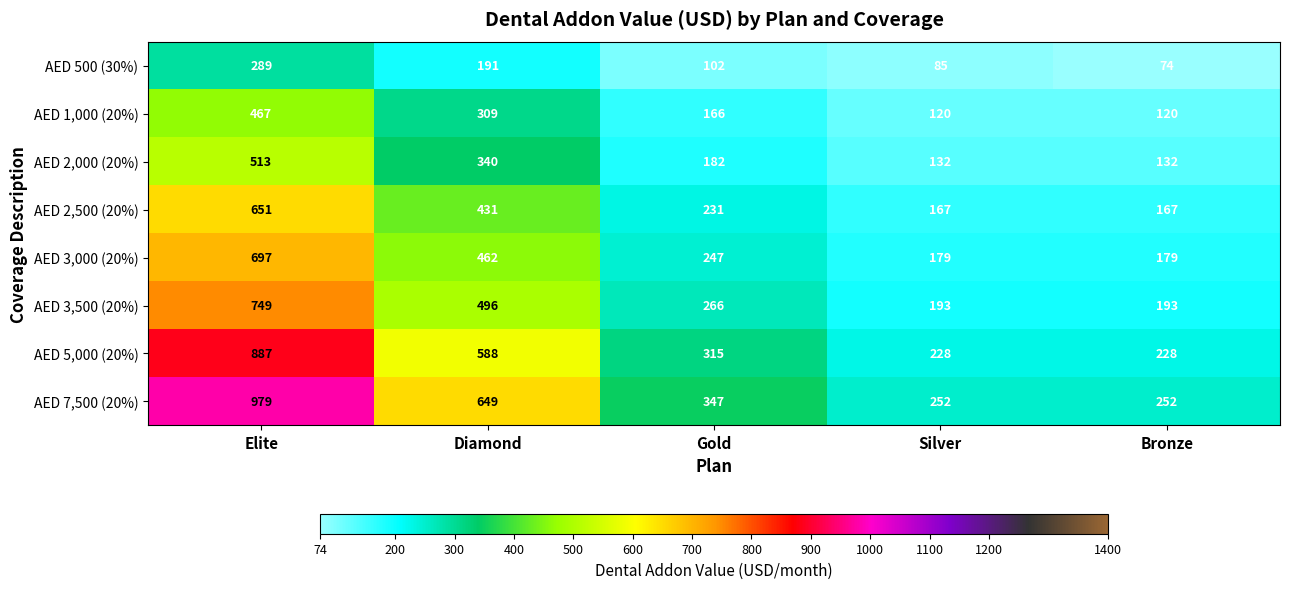

Which category has the lowest value across all series?

Bronze